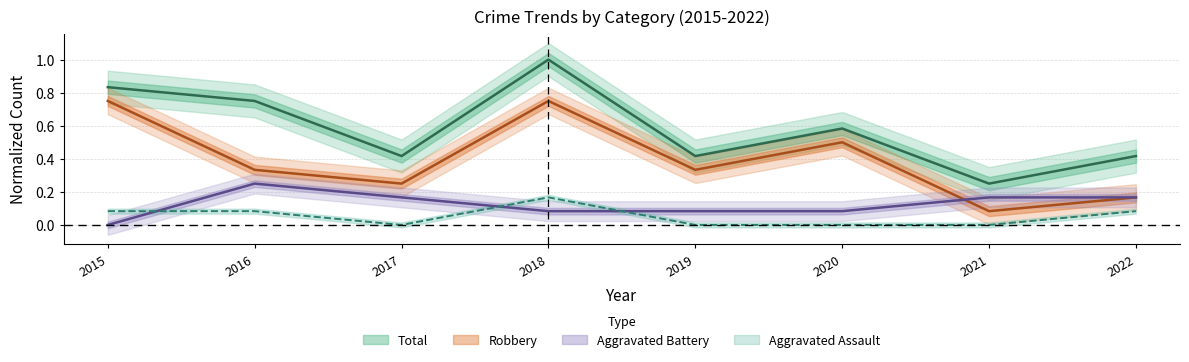

What is the difference between the second highest and minimum values in the Aggravated Battery series?

0.2